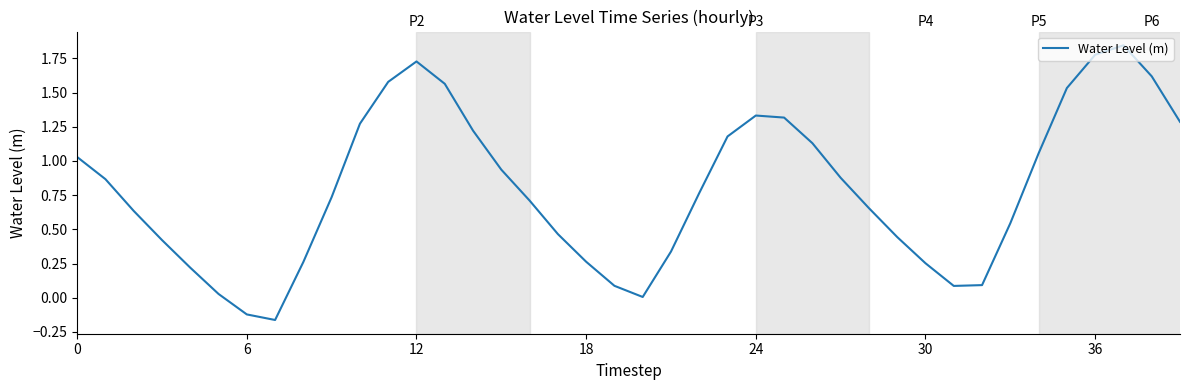

What is the difference between the maximum and minimum values?

2.0